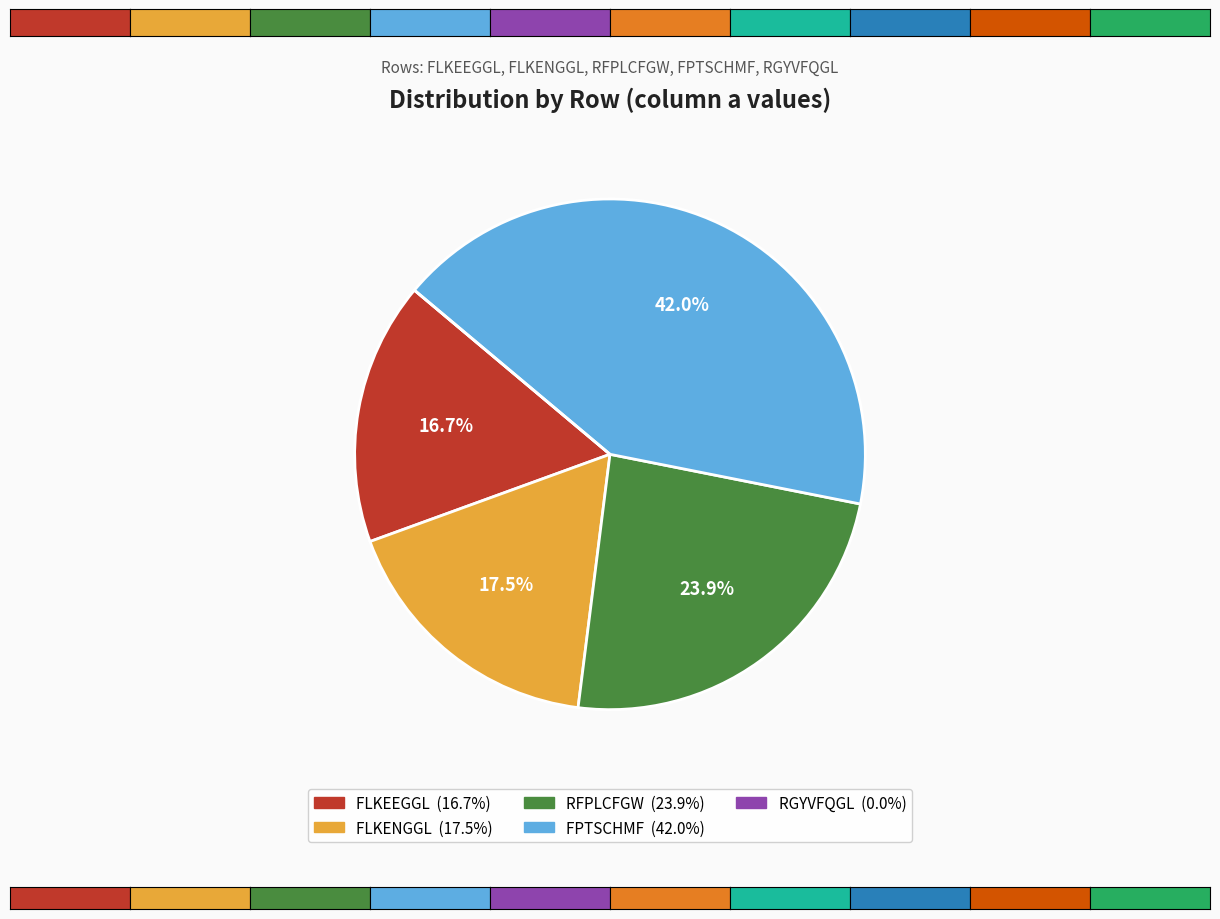

Is FLKENGGL the majority of the pie?

No